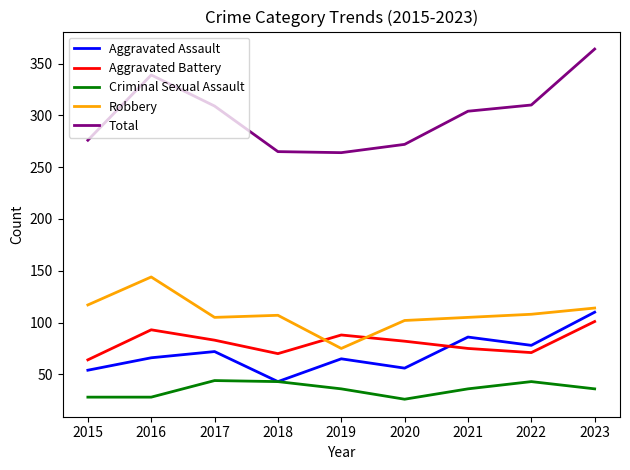

At 2021, list the series in order from smallest to largest.

Criminal Sexual Assault, Aggravated Battery, Aggravated Assault, Robbery, Total